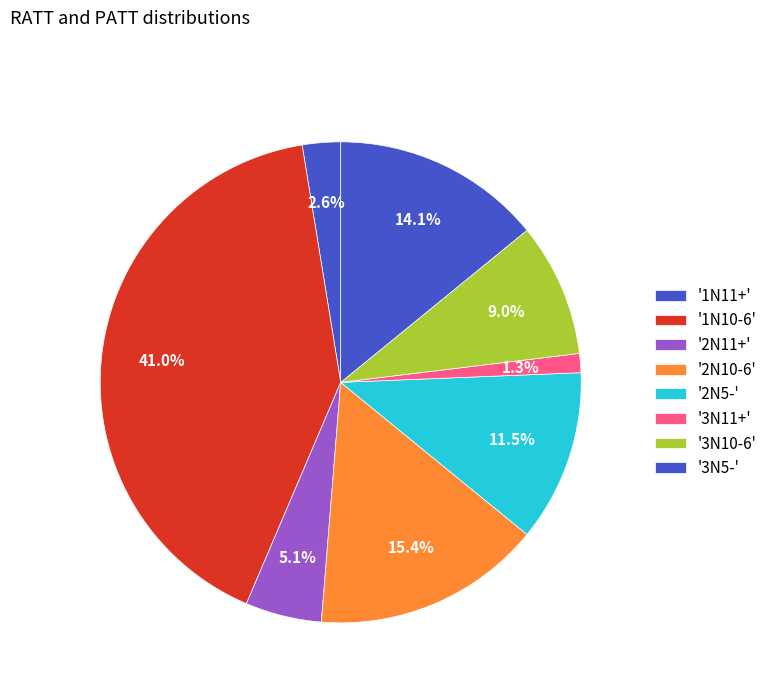

Is there any slice that represents more than half of the pie?

No